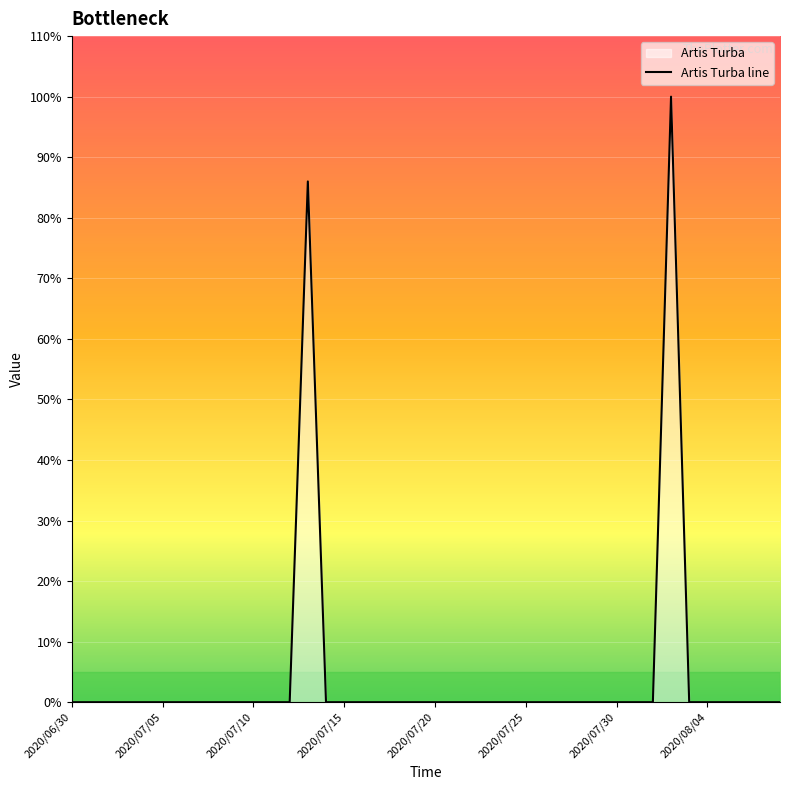

How many interior local peaks (higher than both neighbors) does the data have?

2